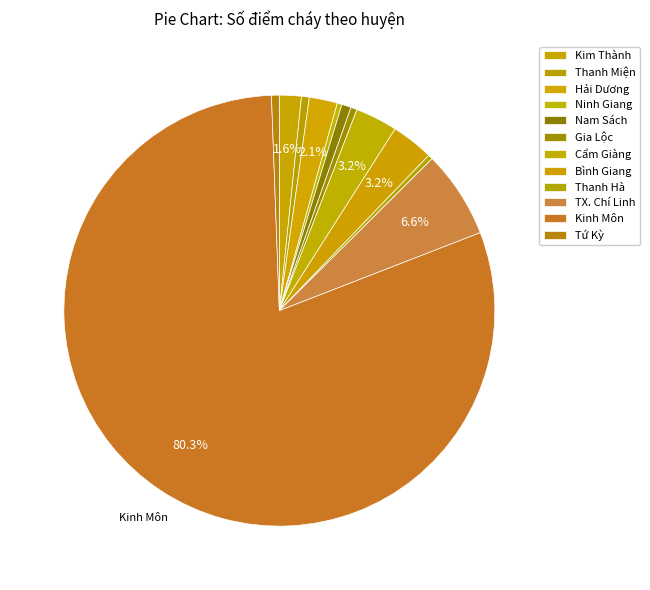

Is there a majority slice in this chart?

Yes